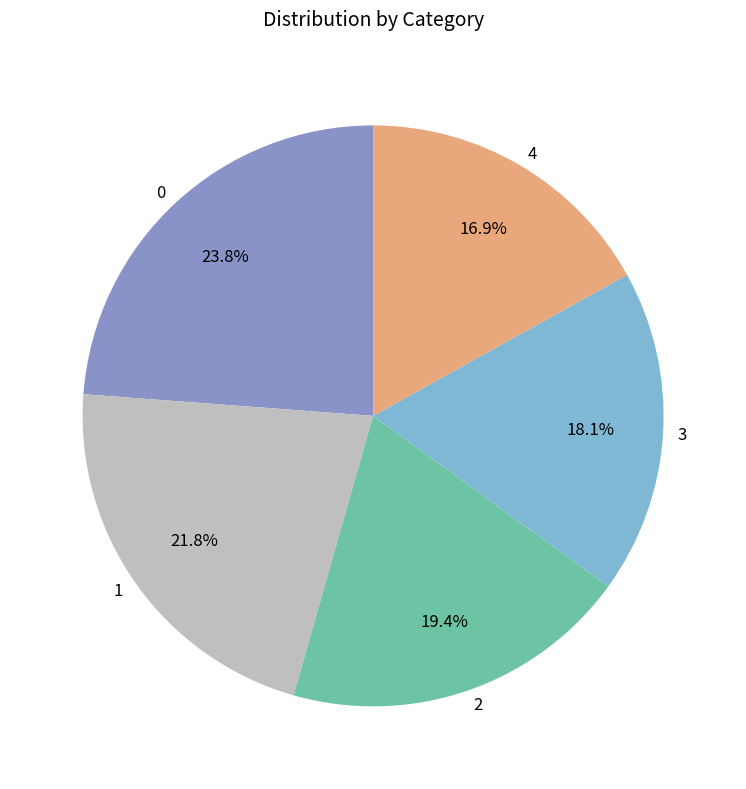

Is 4 the majority of the pie?

No